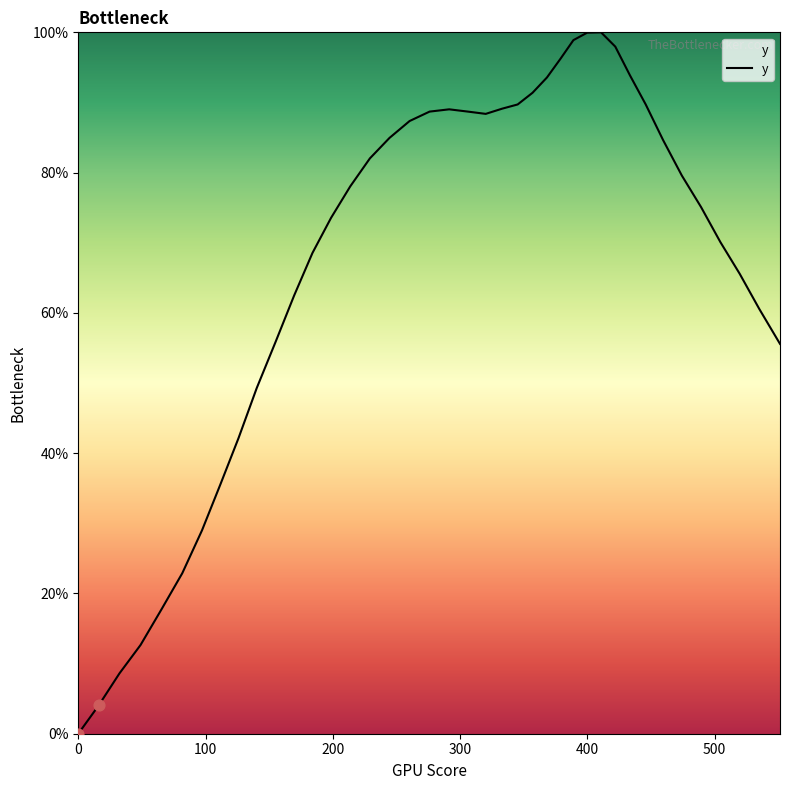

What is the difference between the maximum and minimum values?

100.0